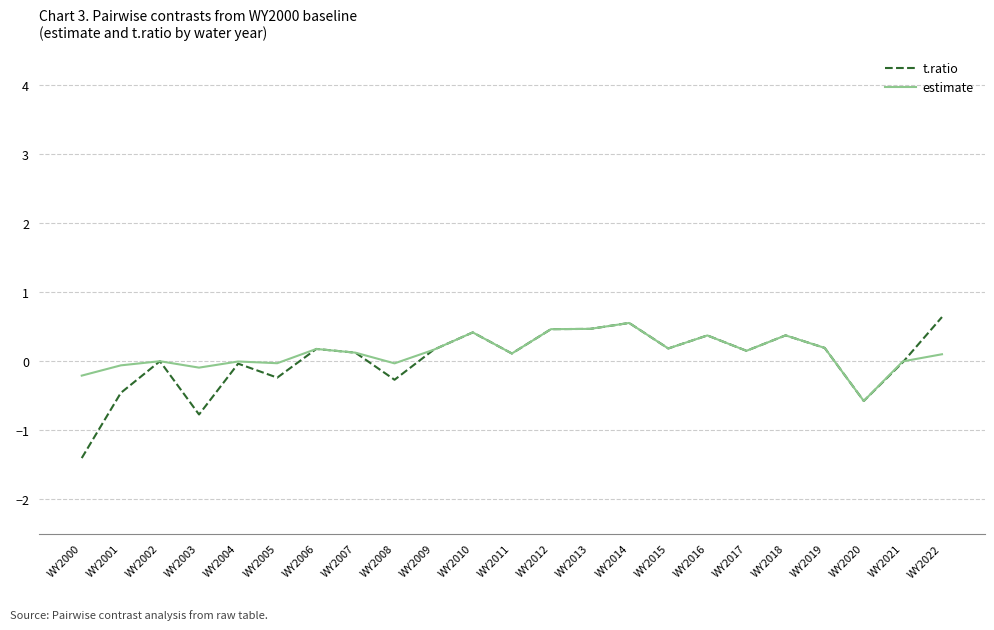

Is the value of estimate at WY2002 greater than the value of t.ratio at WY2005?

Yes